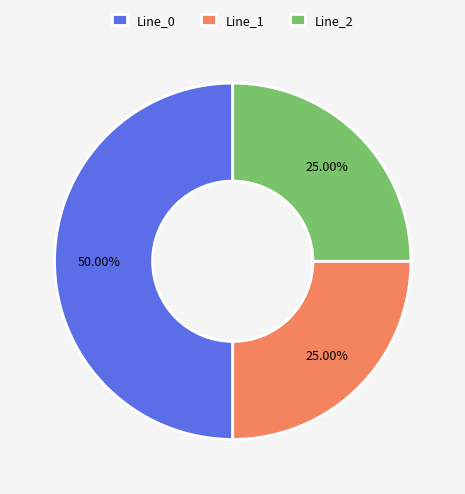

Count the number of slices in the pie.

3